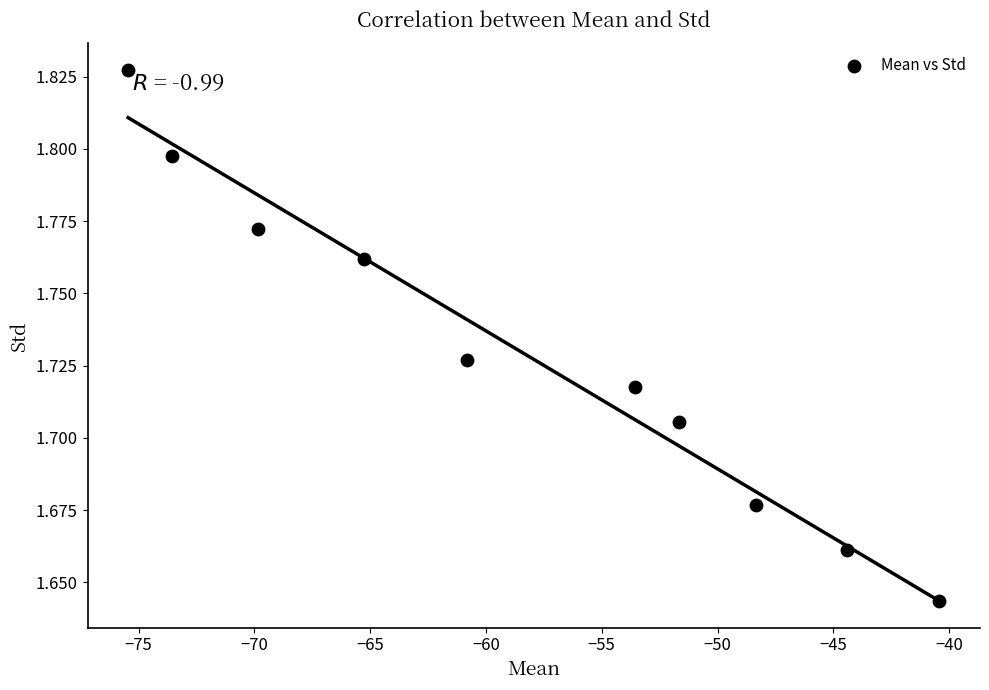

What is the average X value?

-58.3